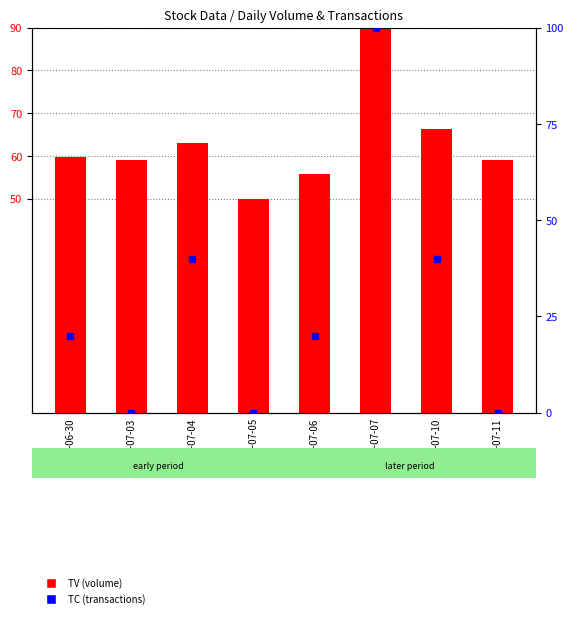

What is the total value across all series at 2017-07-03?

59.0